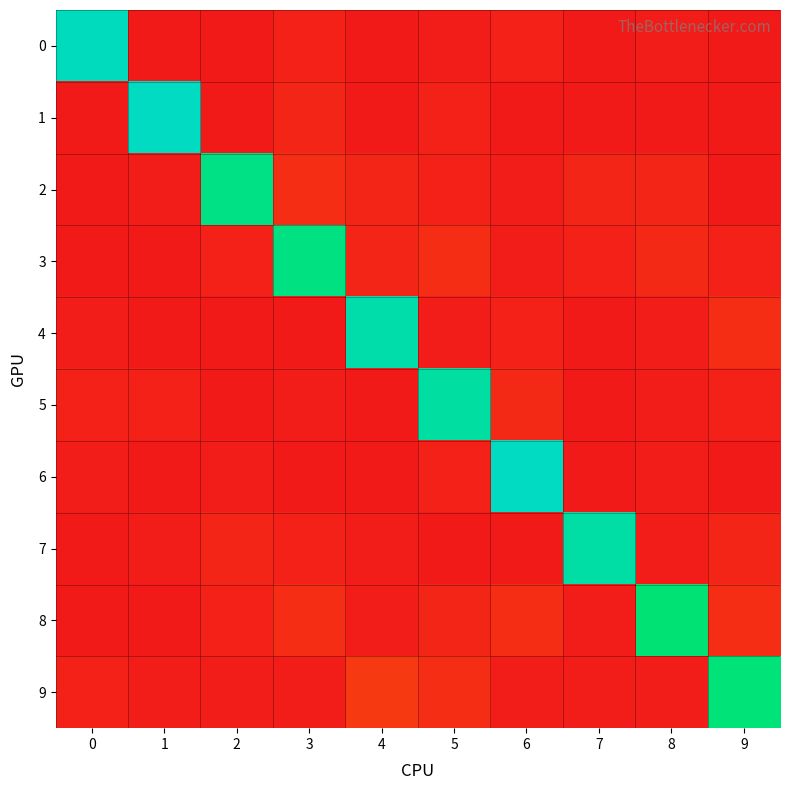

At which category is the sum across all series the highest?

6